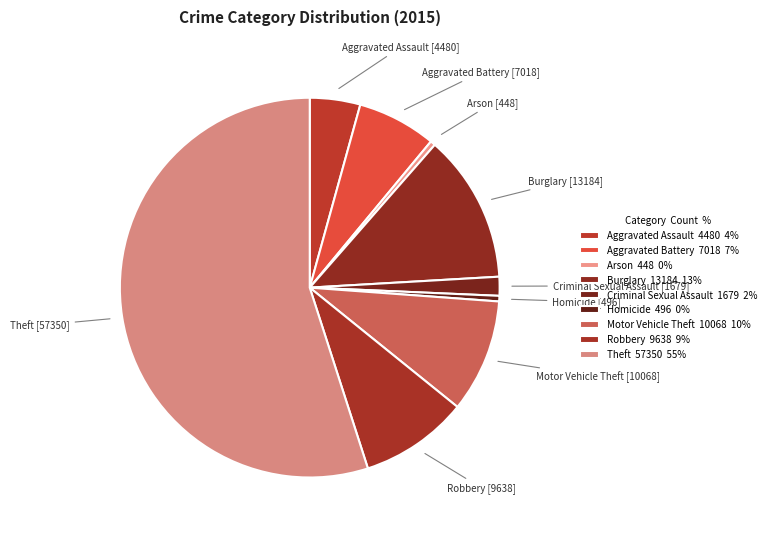

Which has a higher value, Aggravated Assault or Motor Vehicle Theft?

Motor Vehicle Theft